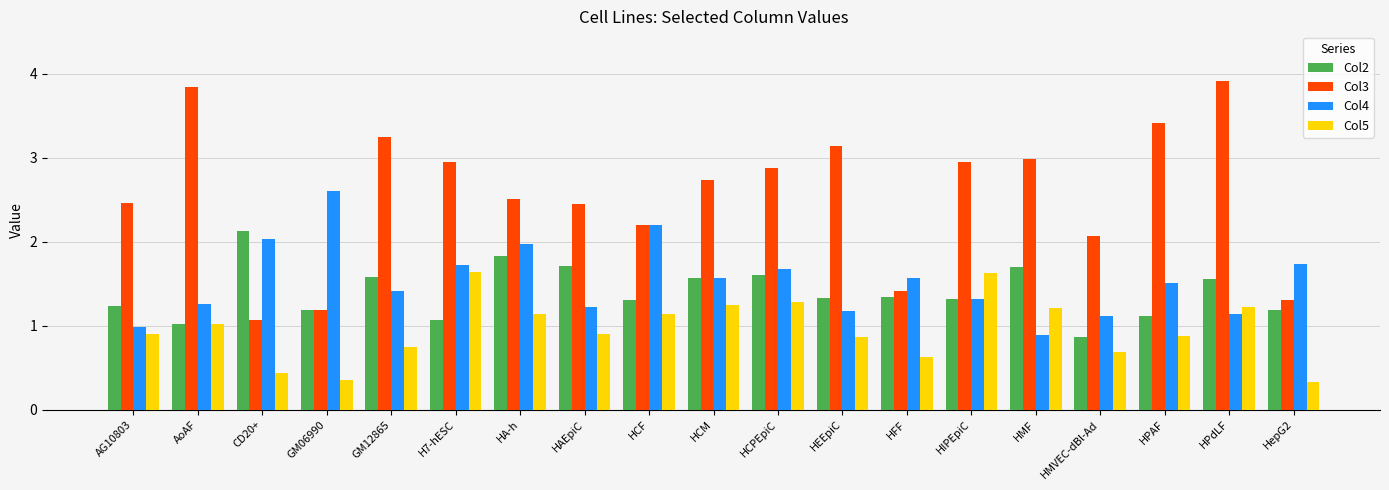

What is the difference between the second highest and second lowest values in the Col3 series?

2.7